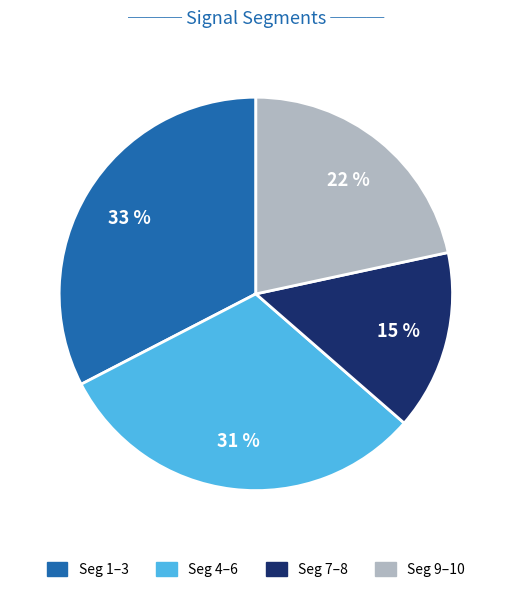

Is there a majority slice in this chart?

No